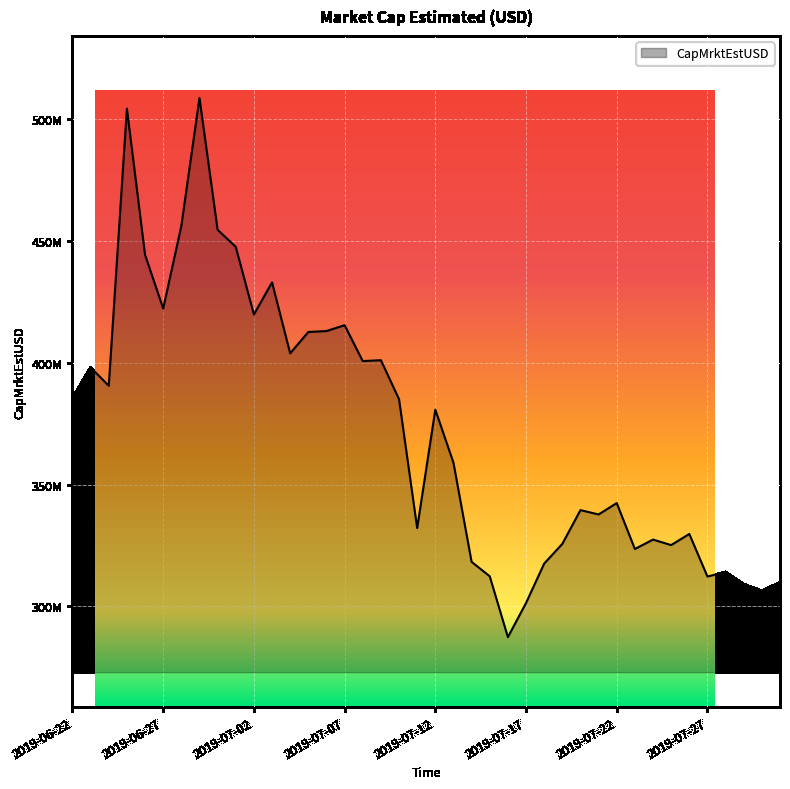

At which label is the value closest to 398031714?

2019-06-23